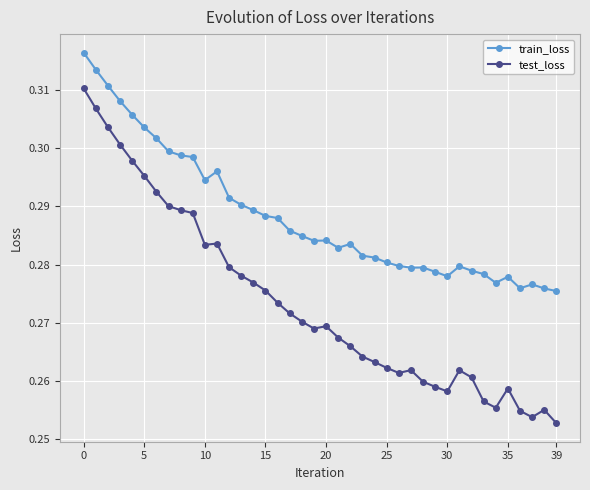

True or false: test_loss has more than 0 points higher than both neighbors.

True